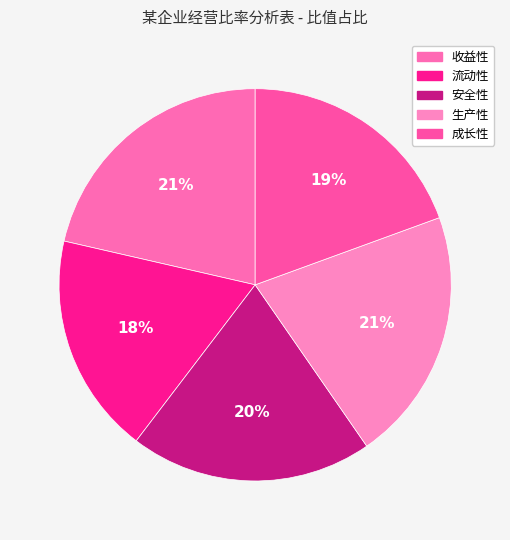

How many slices are in this pie chart?

5